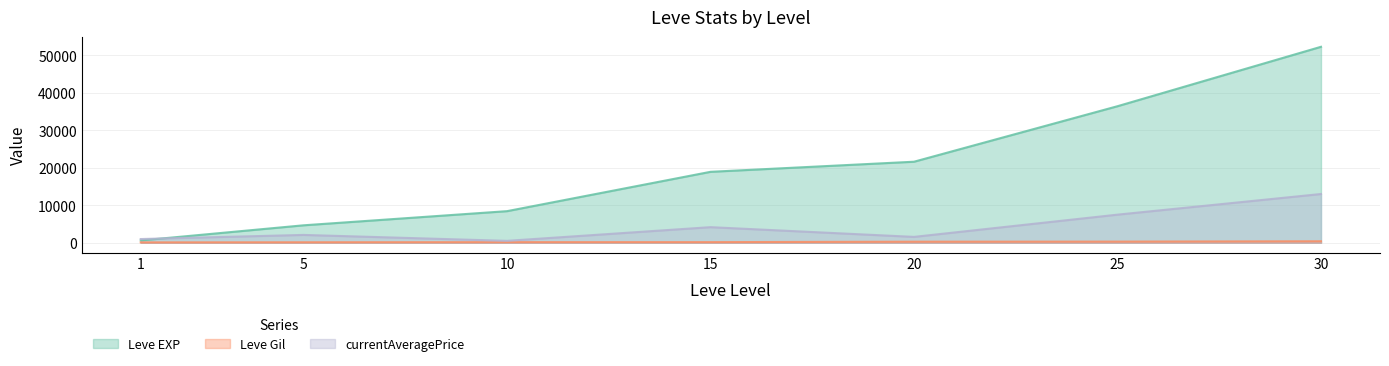

At which category is the sum across all series the highest?

30